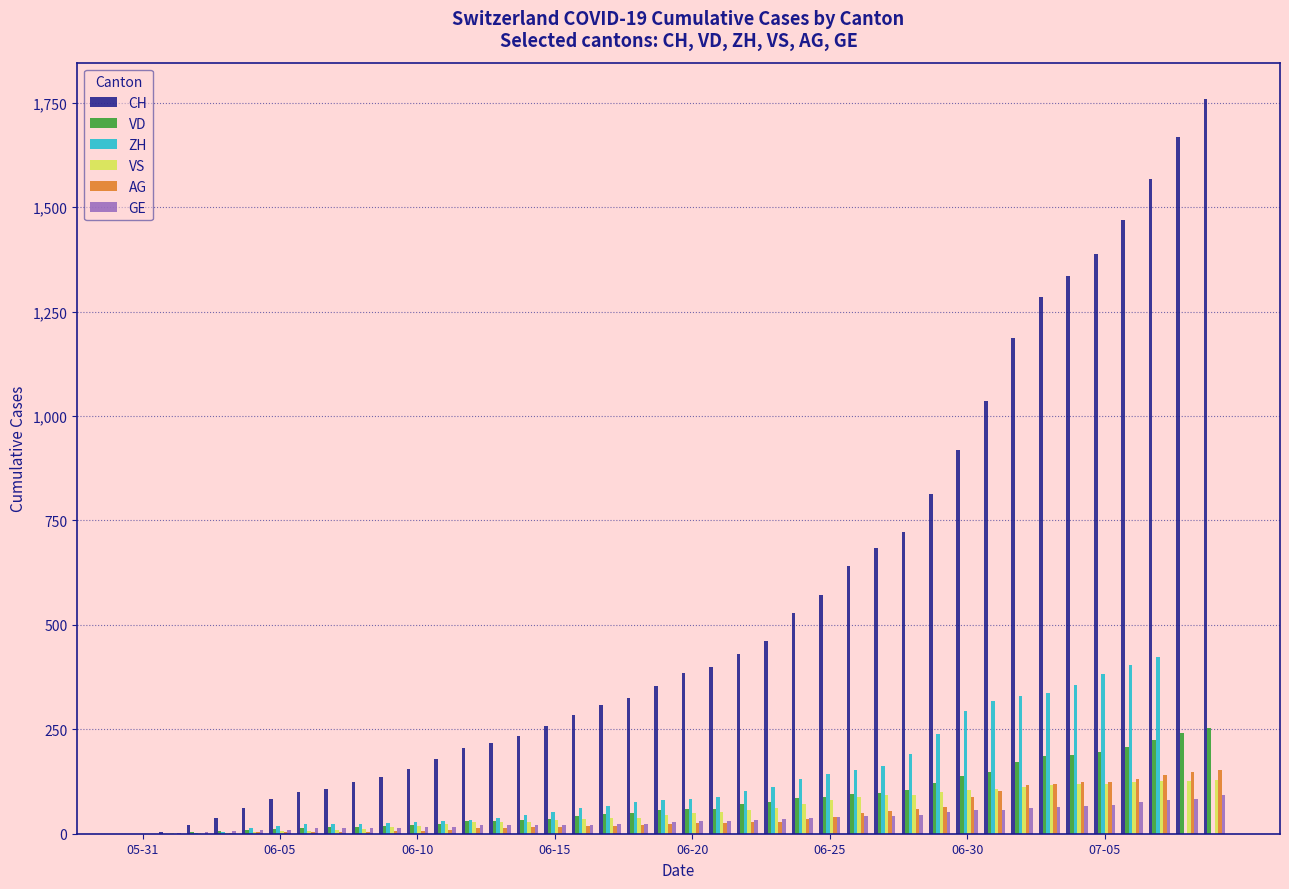

What is the difference between the second highest and minimum values in the CH series?

1669